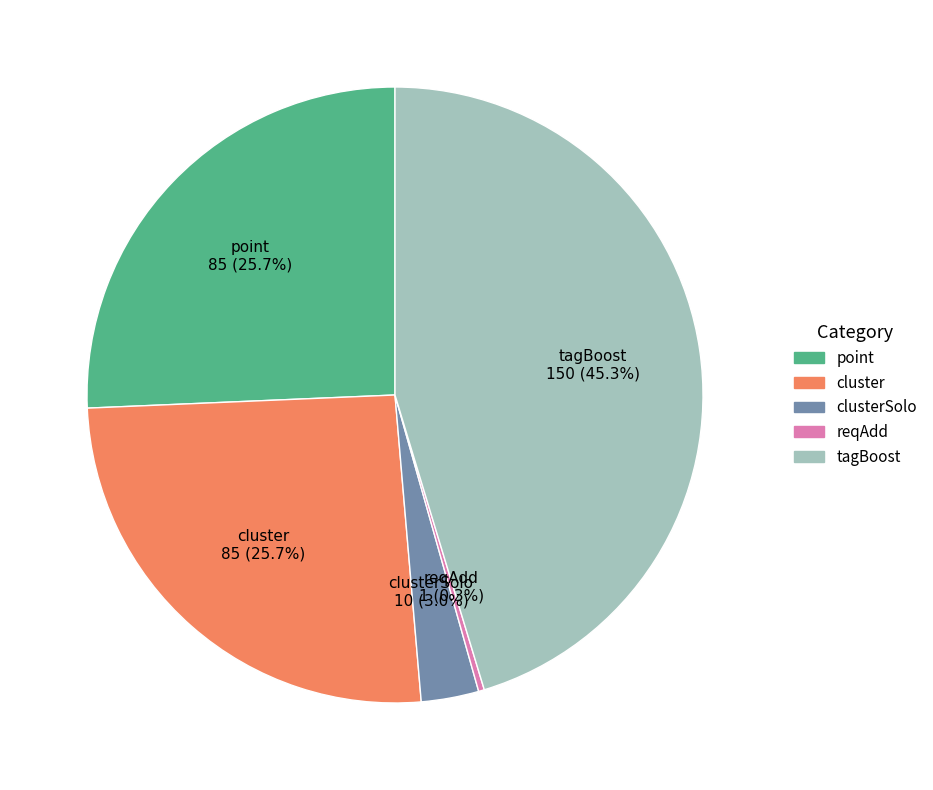

Which has a higher value, tagBoost or reqAdd?

tagBoost